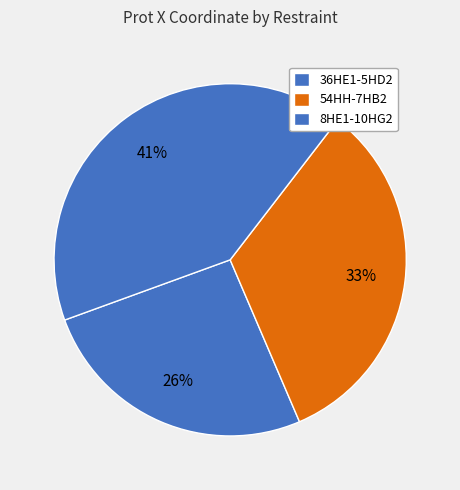

Combined, do 8HE1-10HG2 and 54HH-7HB2 account for over 50%?

Yes